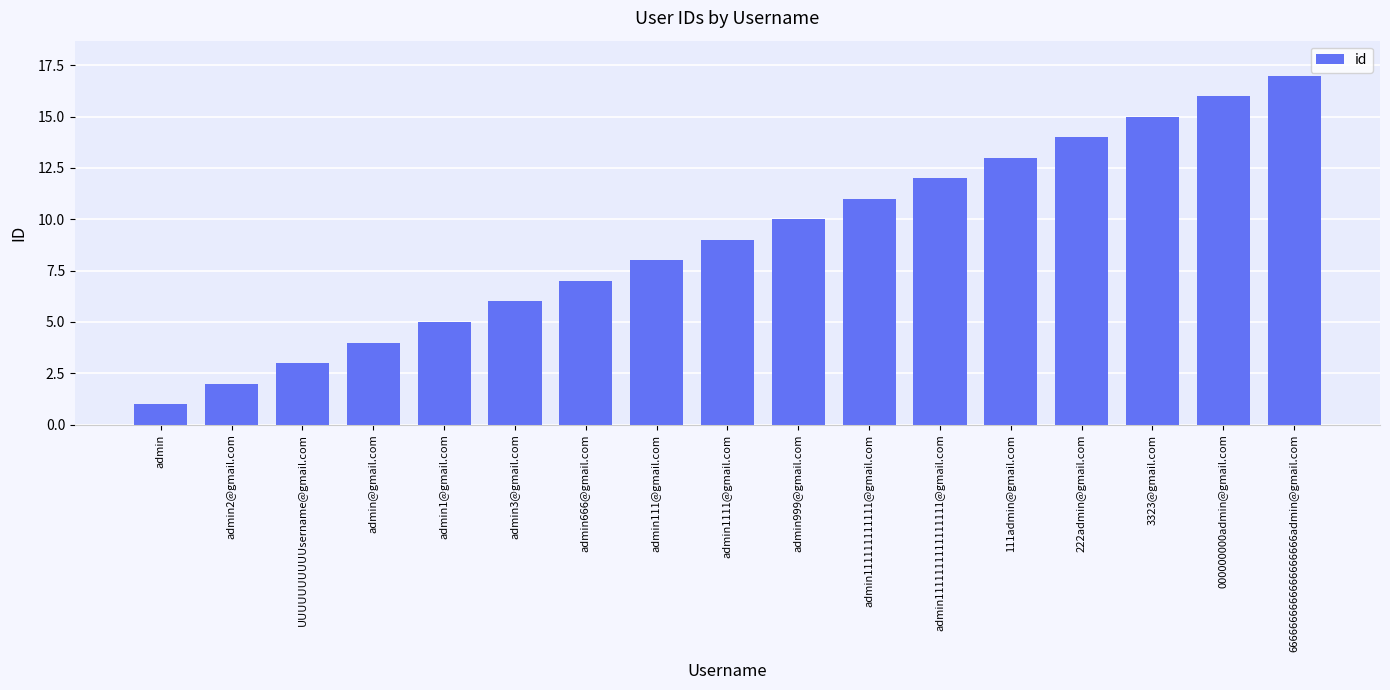

How many data points are less than 9?

8